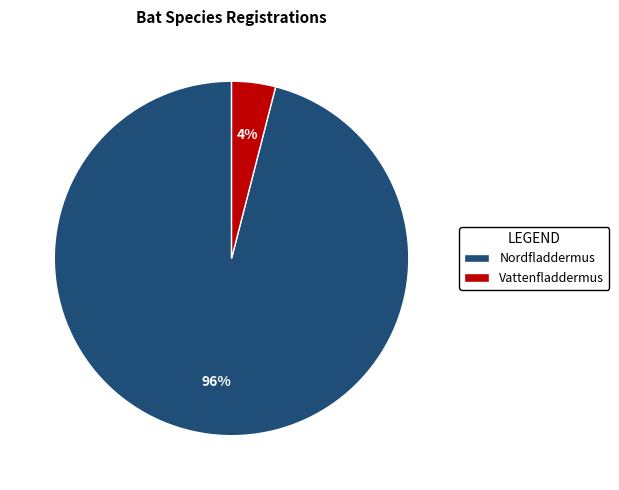

Count the number of slices in the pie.

2